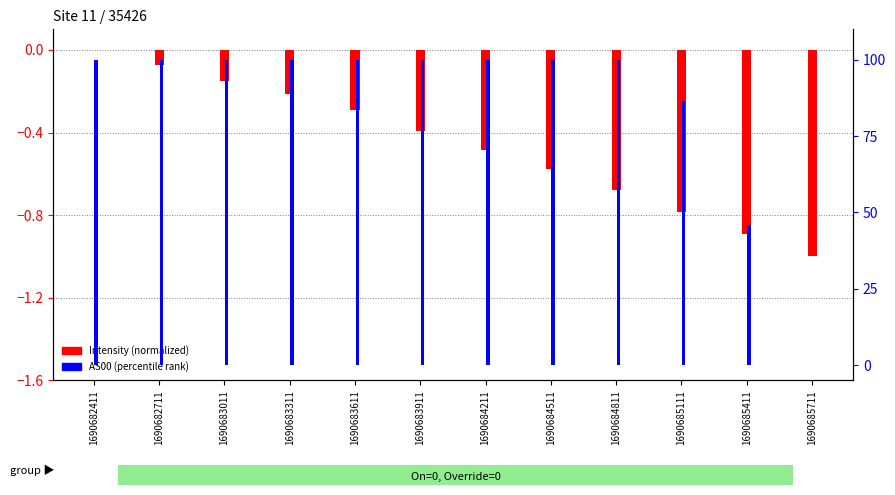

Are the bars horizontal?

No